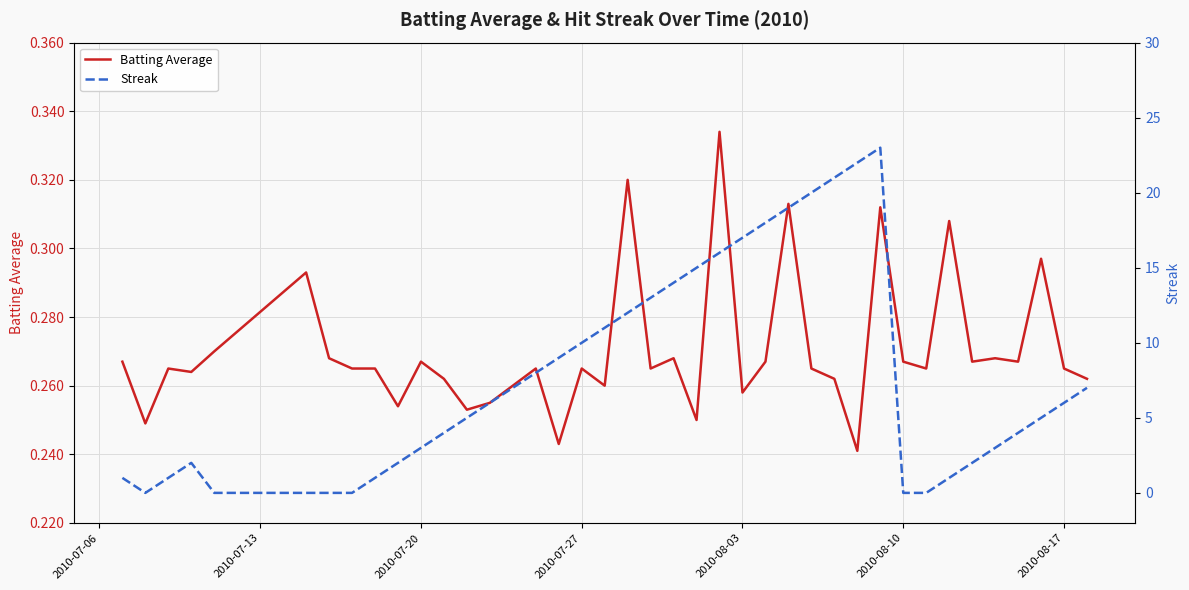

List the series in order of their overall mean, lowest first.

Batting Average, Streak